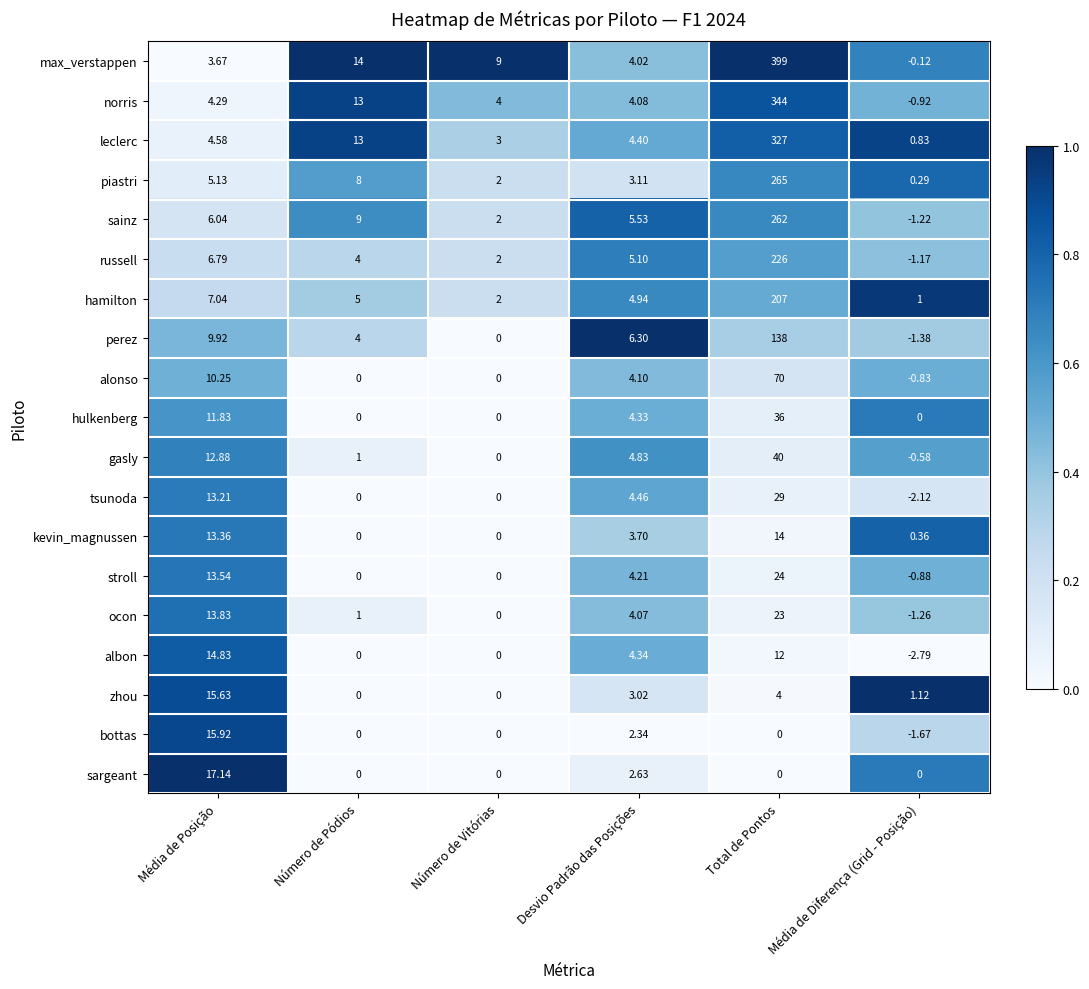

List the labels in order of norris value, smallest first.

Média de Diferença (Grid - Posição), Número de Vitórias, Desvio Padrão das Posições, Média de Posição, Número de Pódios, Total de Pontos